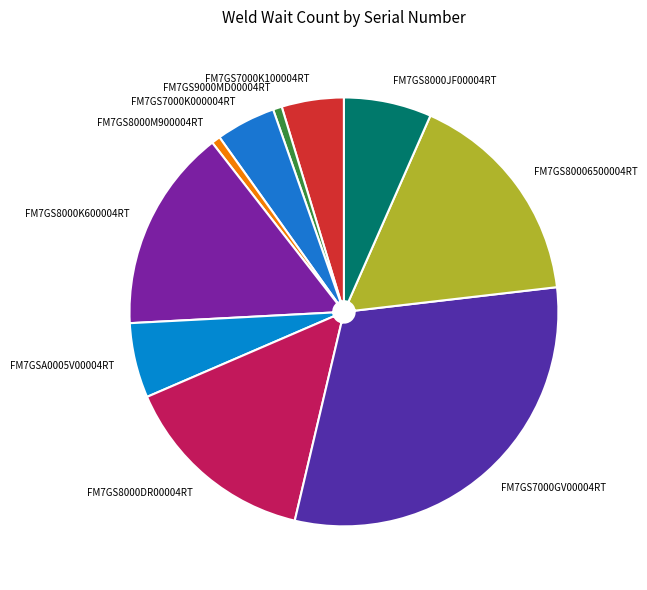

How many segments does this pie chart have?

10